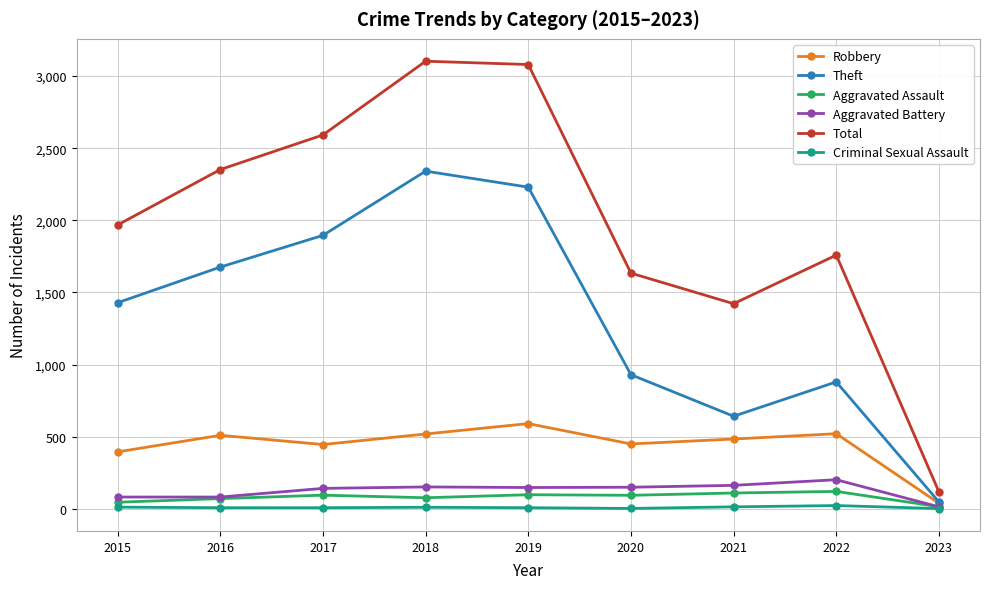

At 2018, list the series in order from largest to smallest.

Total, Theft, Robbery, Aggravated Battery, Aggravated Assault, Criminal Sexual Assault